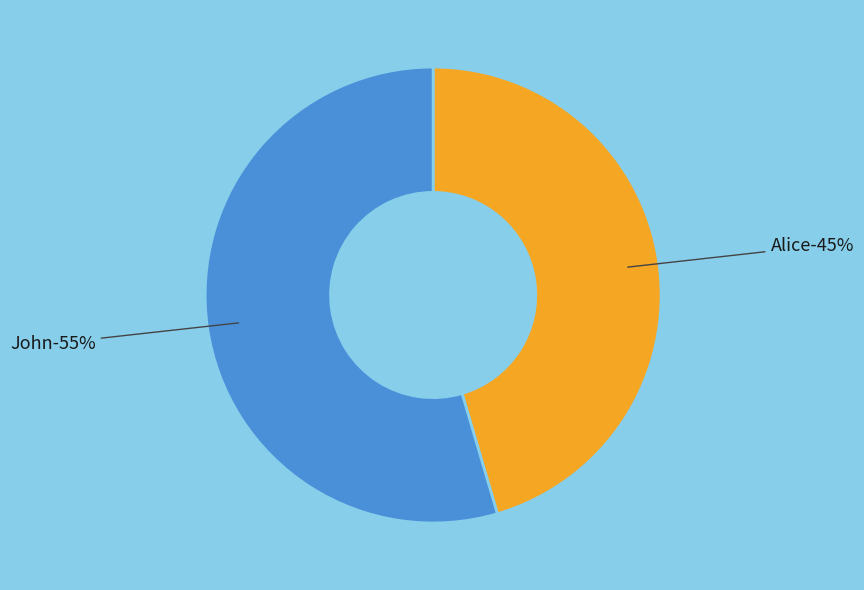

How many segments does this pie chart have?

2